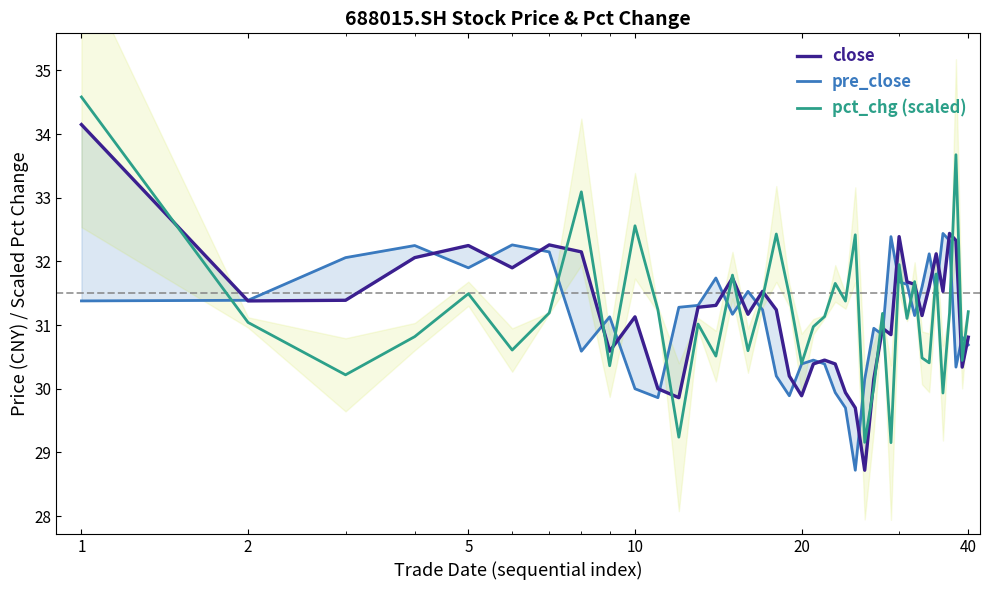

Is it true that pct_chg (scaled) equals 16.0 at 12?

False